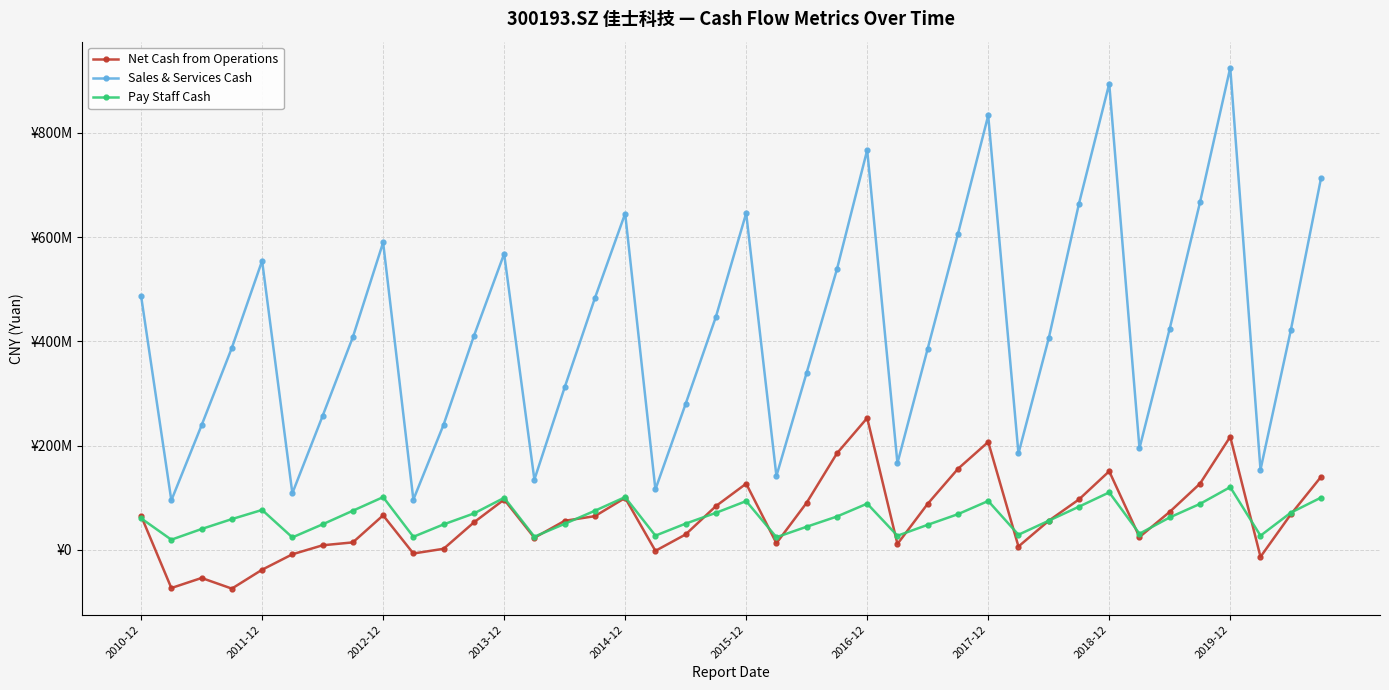

At which category is the sum across all series the highest?

2019-12